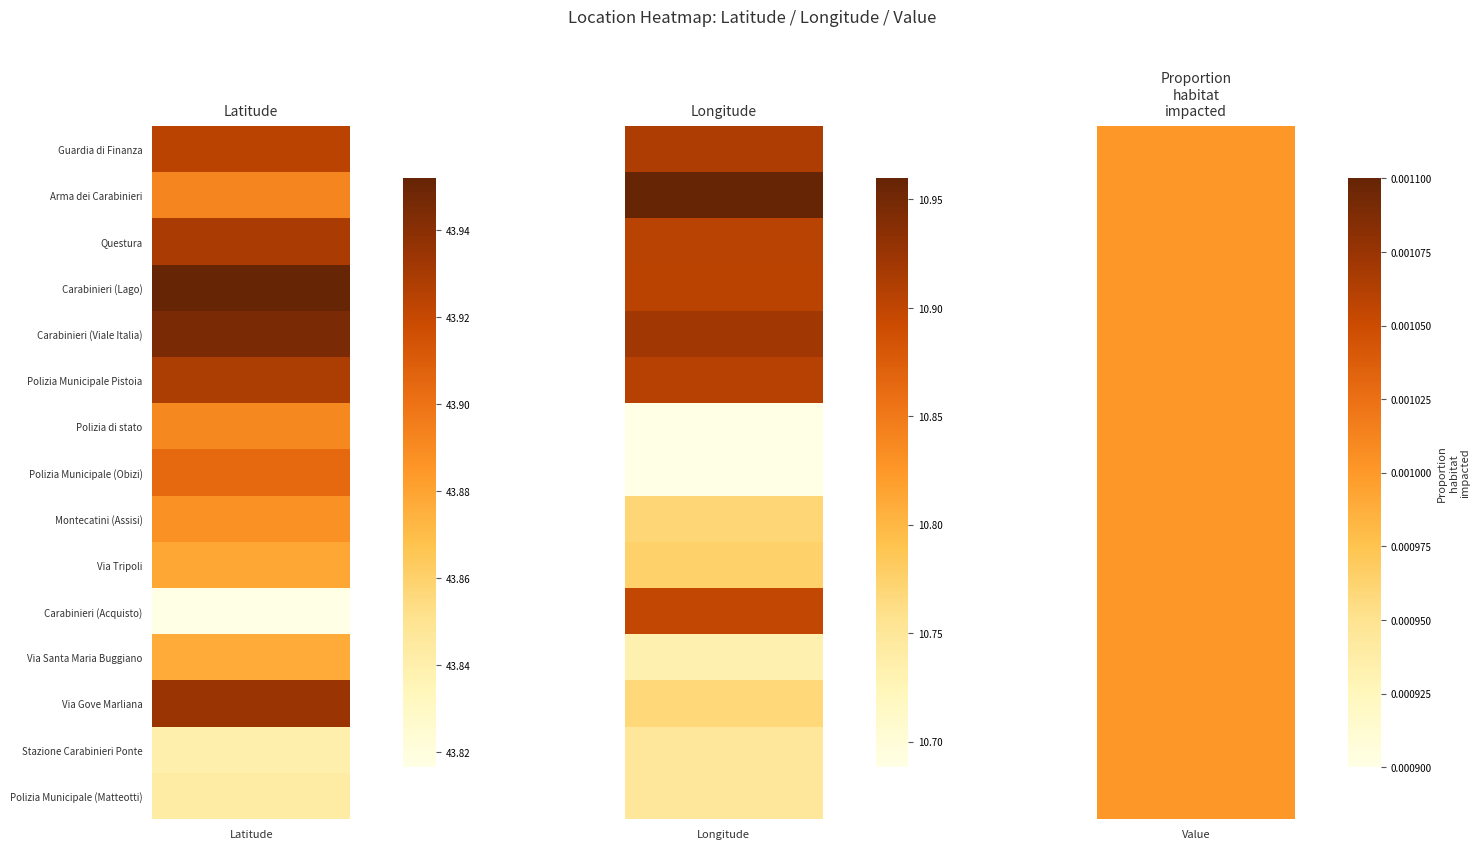

Which series has the widest spread of values?

Carabinieri (Lago)